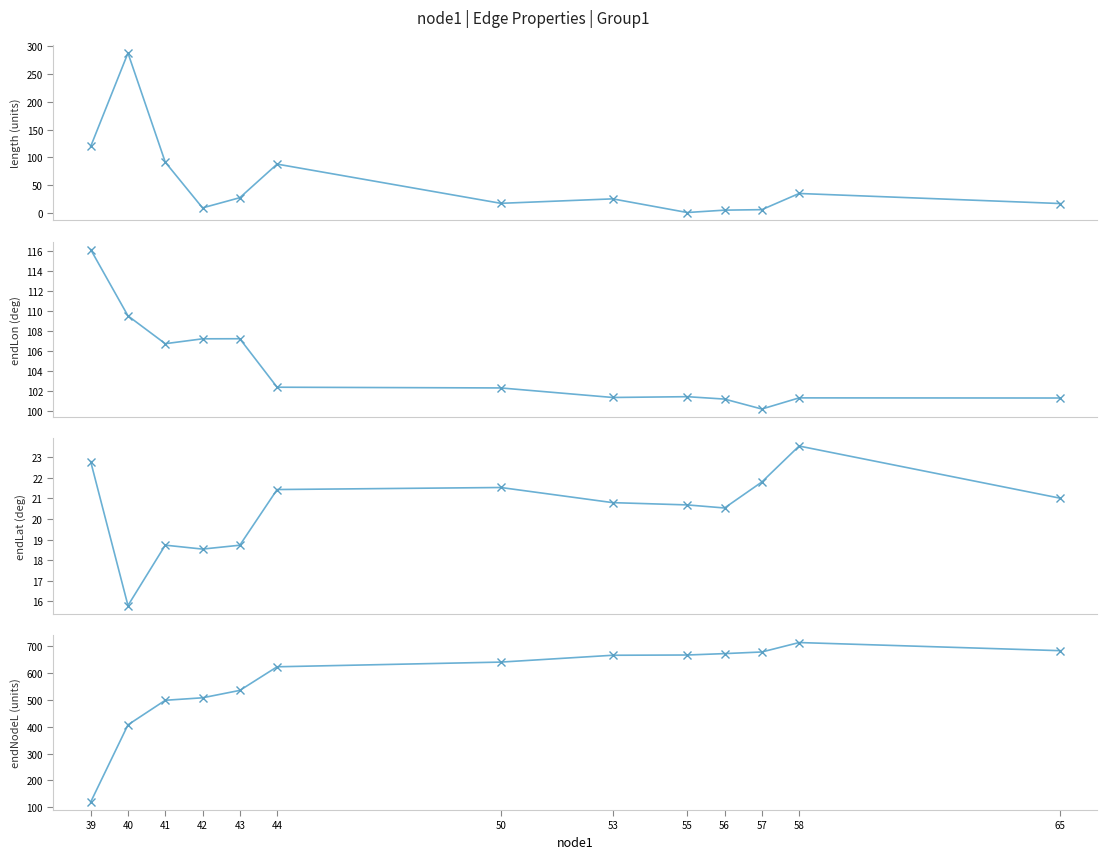

Which category has the highest value across all series?

58